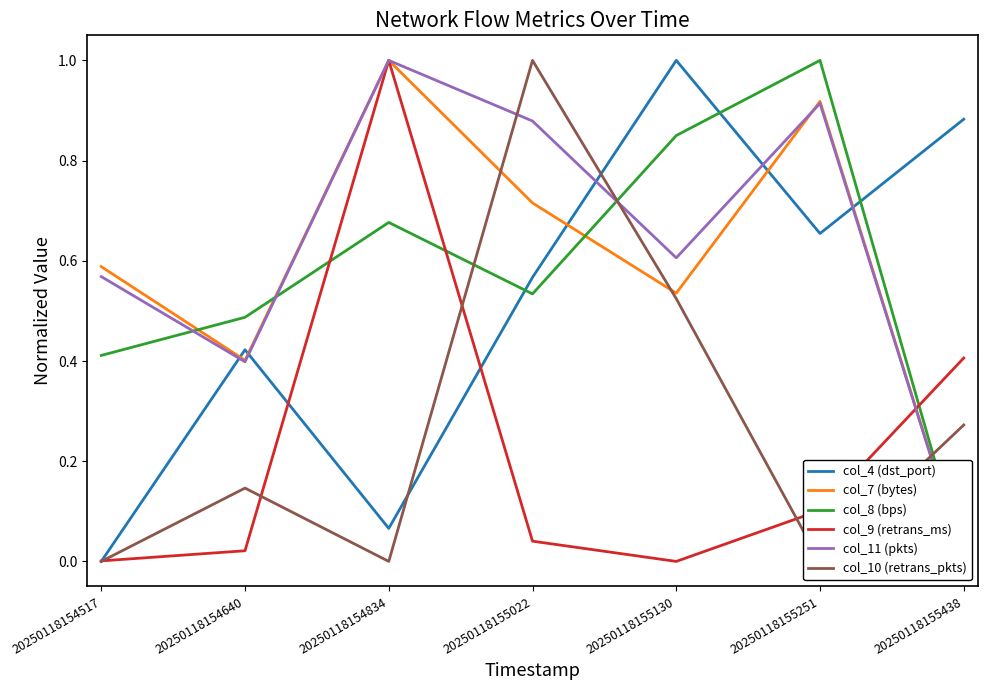

Reading left to right, list all the values displayed in this chart.

col_4 (dst_port): 0.0	0.4	0.1	0.6	1.0	0.7	0.9
col_7 (bytes): 0.6	0.4	1.0	0.7	0.5	0.9	0.0
col_8 (bps): 0.4	0.5	0.7	0.5	0.9	1.0	0.0
col_9 (retrans_ms): 0.0	0.0	1.0	0.0	0.0	0.1	0.4
col_11 (pkts): 0.6	0.4	1.0	0.9	0.6	0.9	0.0
col_10 (retrans_pkts): 0.0	0.1	0.0	1.0	0.5	0.0	0.3